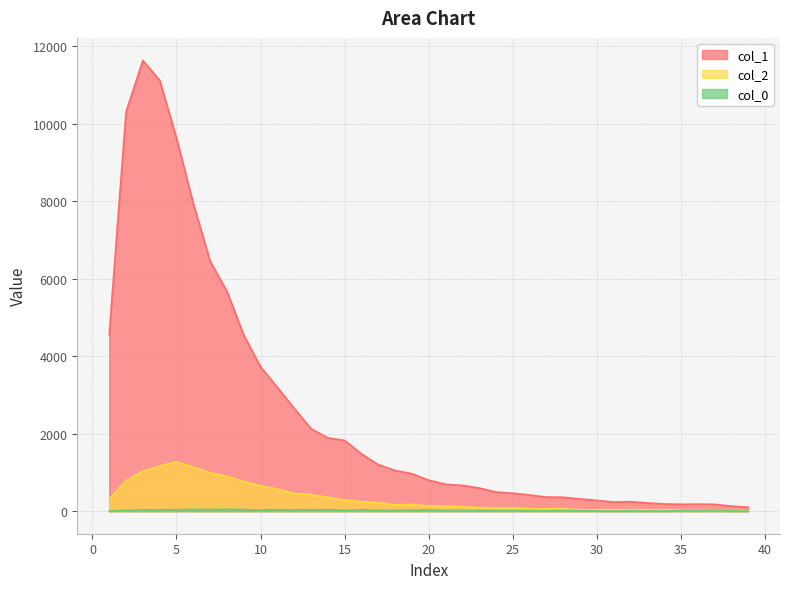

What is the difference between the col_0 values at 20 and 21?

10